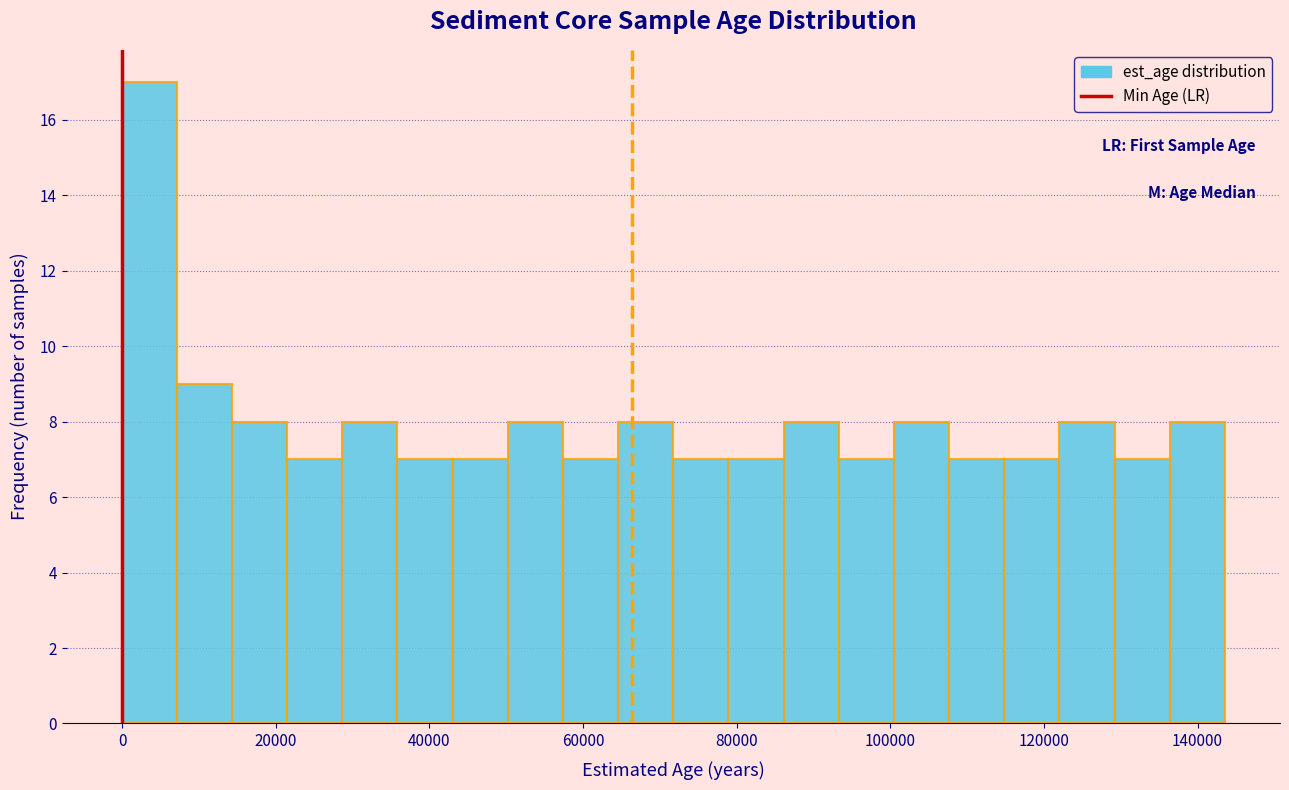

Around what value on the x-axis is the tallest bar? Give the approximate position of its centre, as read against the axis.

4000